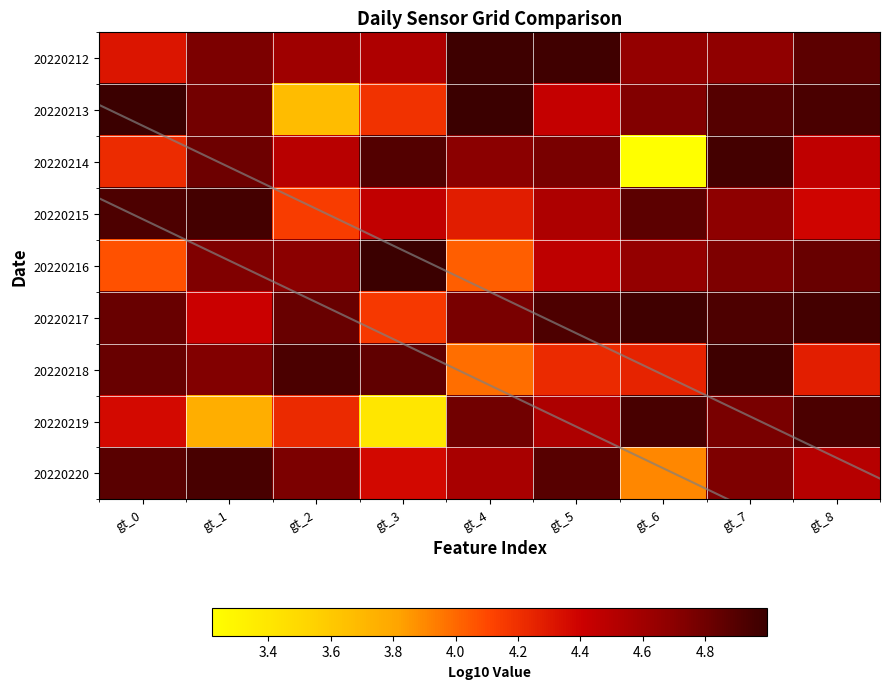

What is the total value across all series at gt_1?

41.9